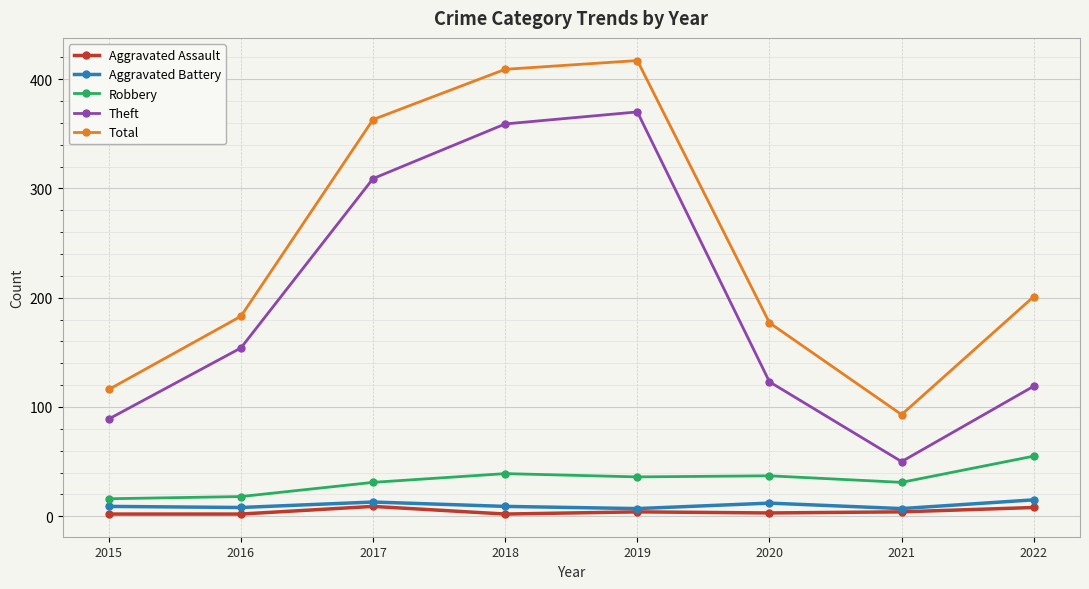

What are all the series names shown in the legend?

Aggravated Assault, Aggravated Battery, Robbery, Theft, Total